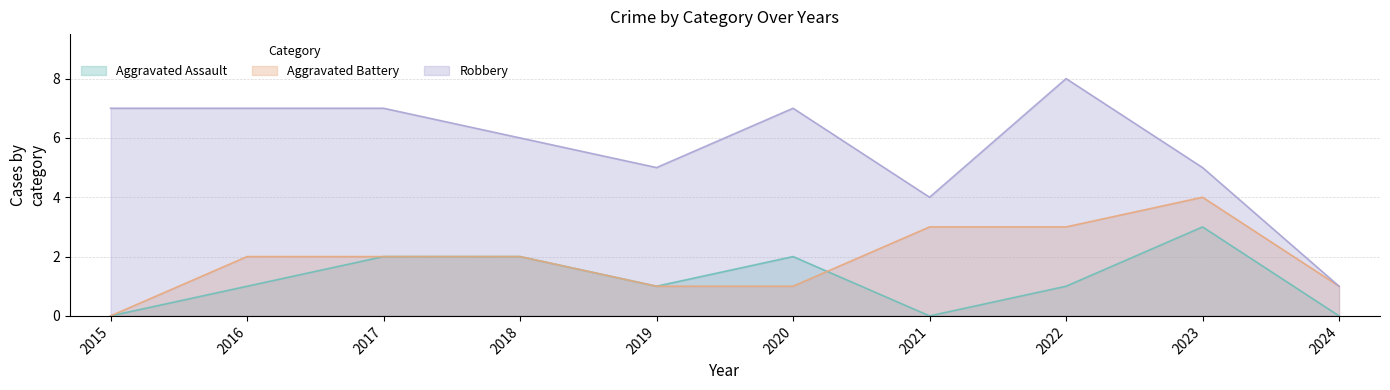

List the labels in order of Robbery value, smallest first.

2024, 2021, 2019, 2023, 2018, 2015, 2016, 2017, 2020, 2022